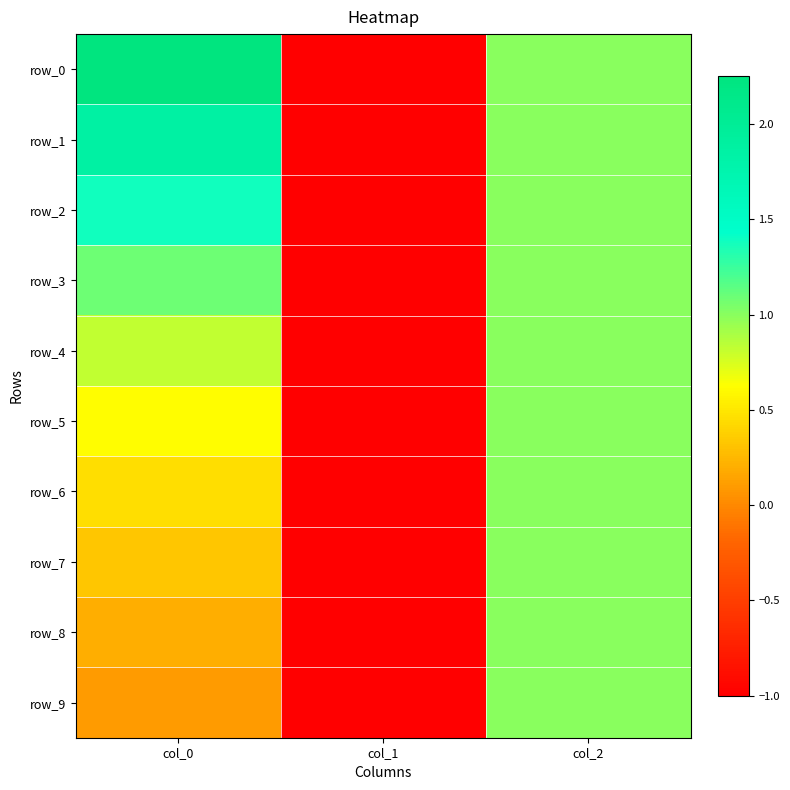

Which series changed the most between col_1 and col_2?

row_0